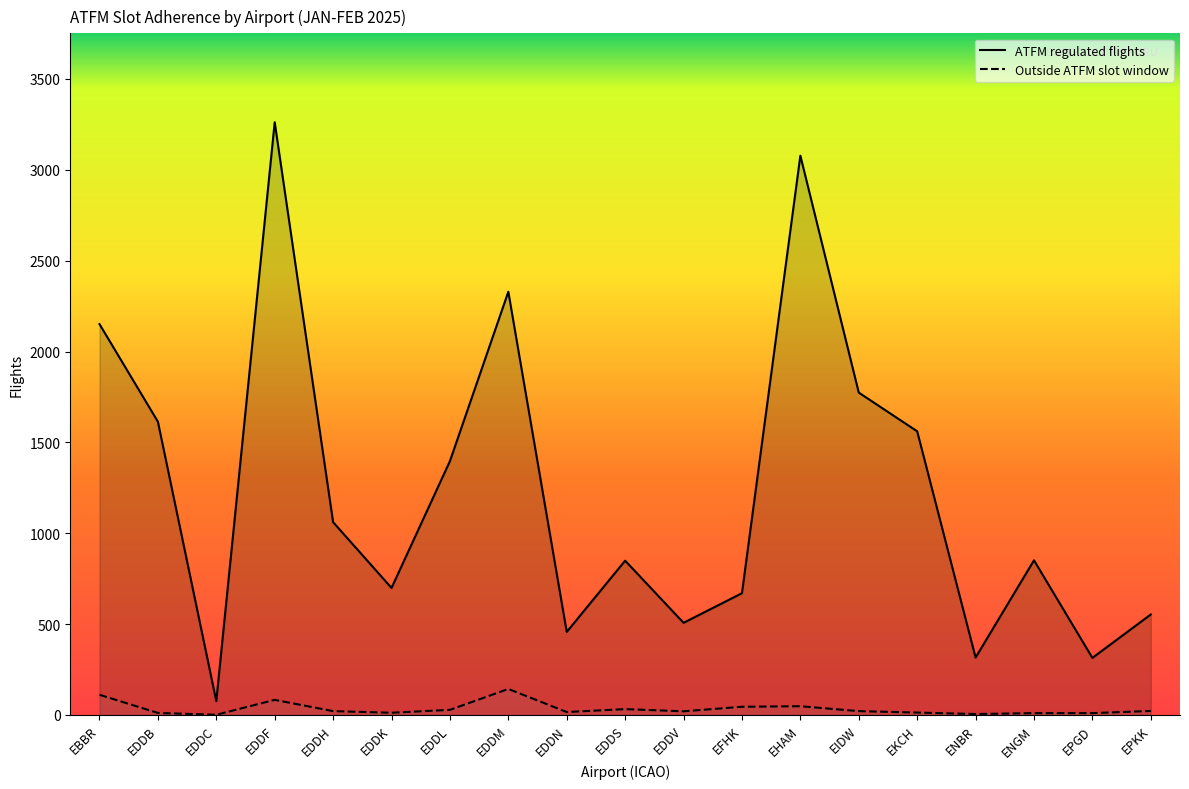

What is the lowest value of the ATFM regulated flights series?

76